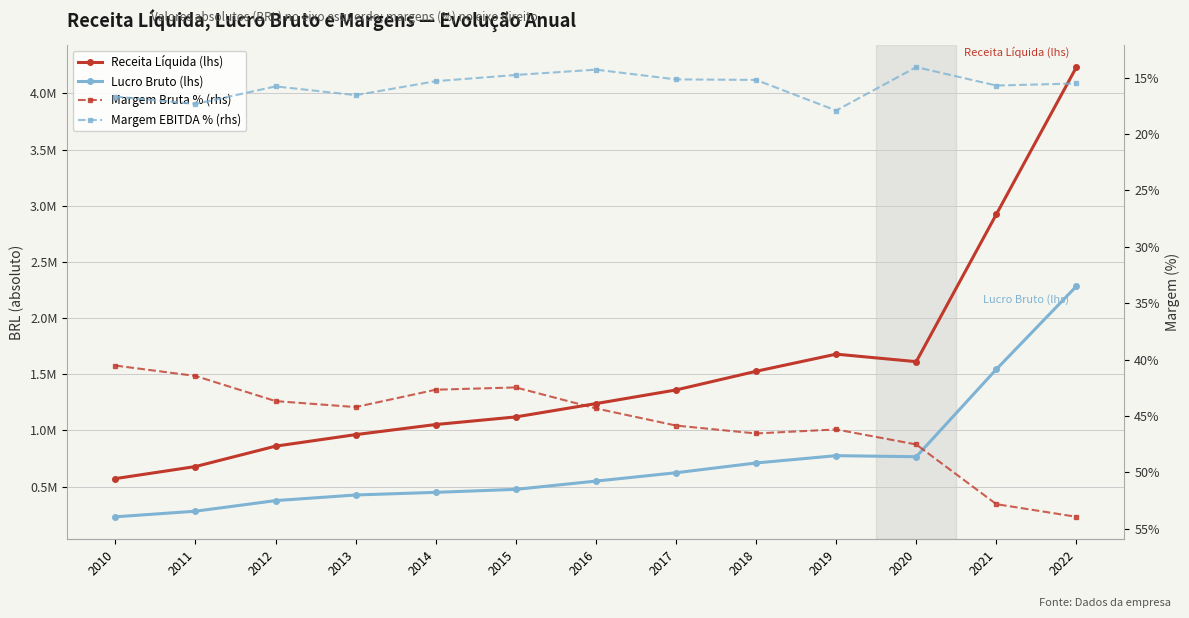

Which category has the highest value across all series?

2022